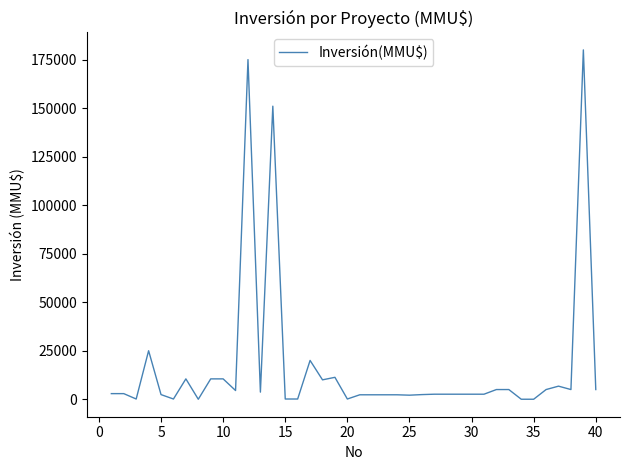

How many distinct data groups are displayed?

1